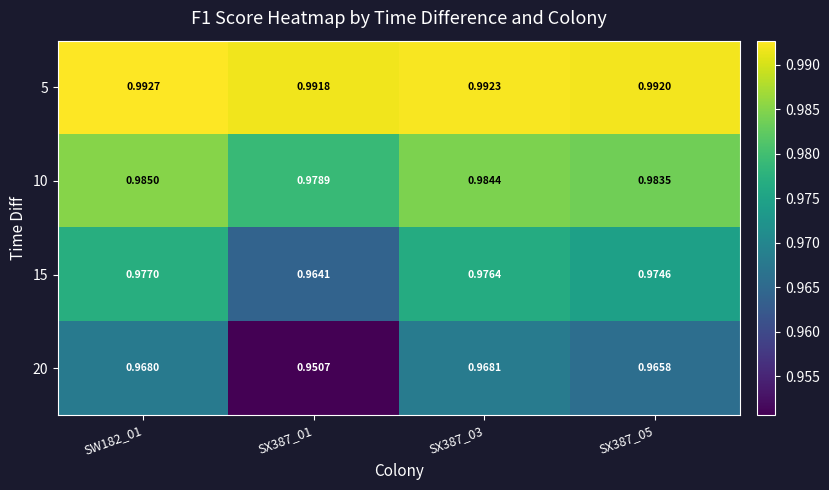

At which category is the sum across all series the highest?

SW182_01